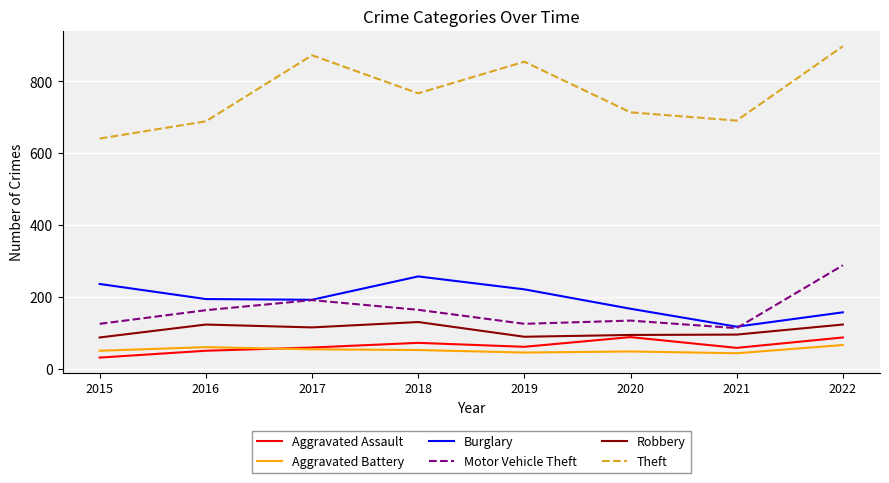

How many lines are shown in the chart?

6